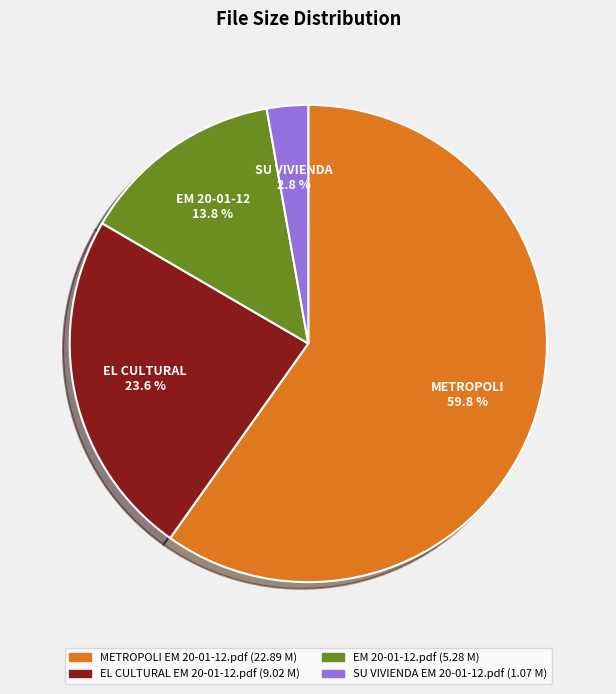

Rank the categories by value from lowest to highest.

SU VIVIENDA EM 20-01-12.pdf, EM 20-01-12.pdf, EL CULTURAL EM 20-01-12.pdf, METROPOLI EM 20-01-12.pdf